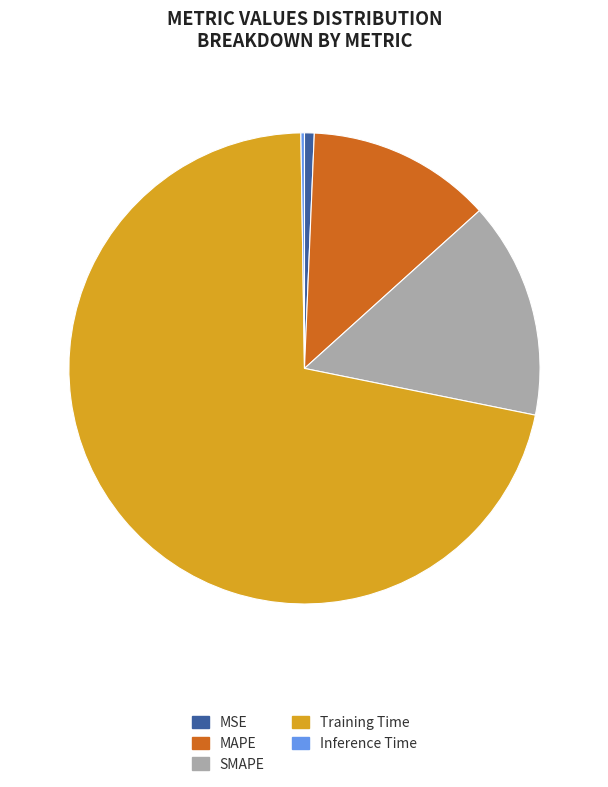

Which has a higher value, MSE or Training Time?

Training Time